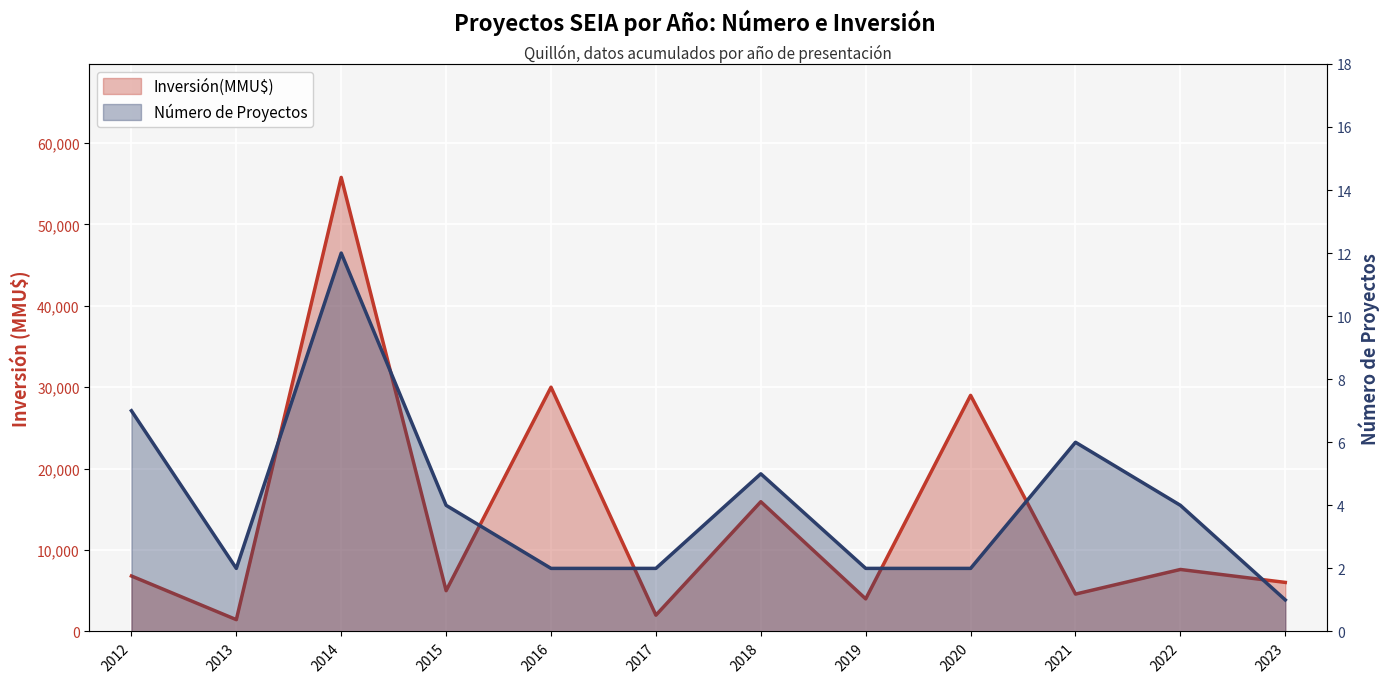

What are all the series names shown in the legend?

Inversión(MMU$), Número de Proyectos